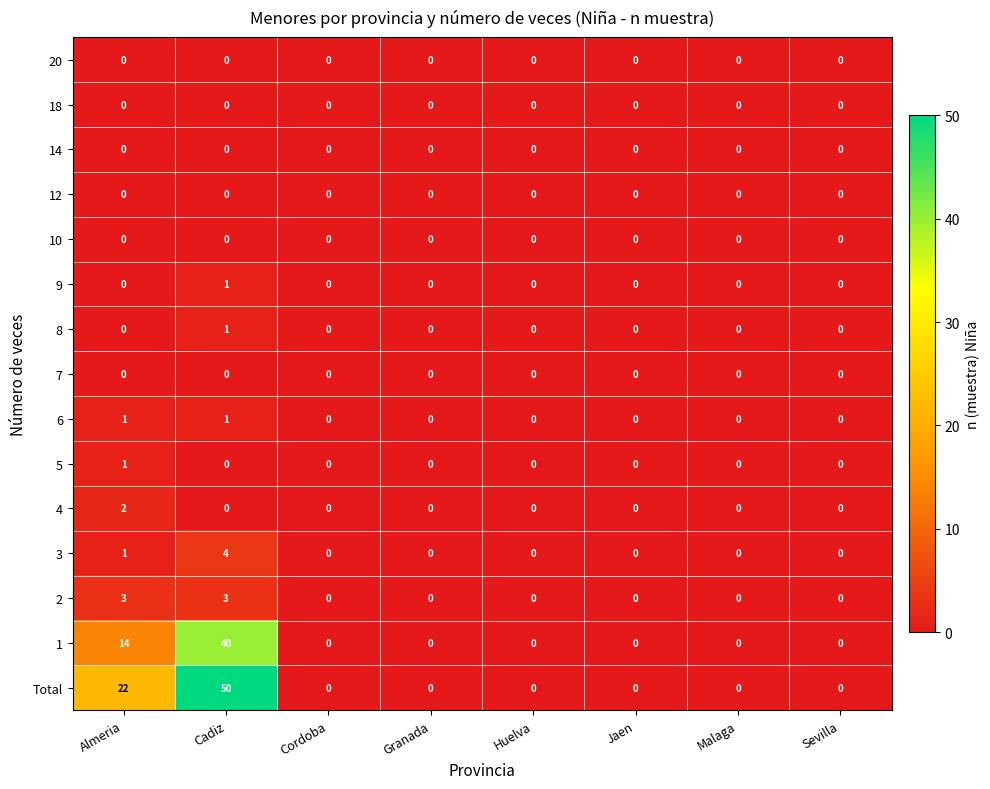

How many data points does each series have?

8